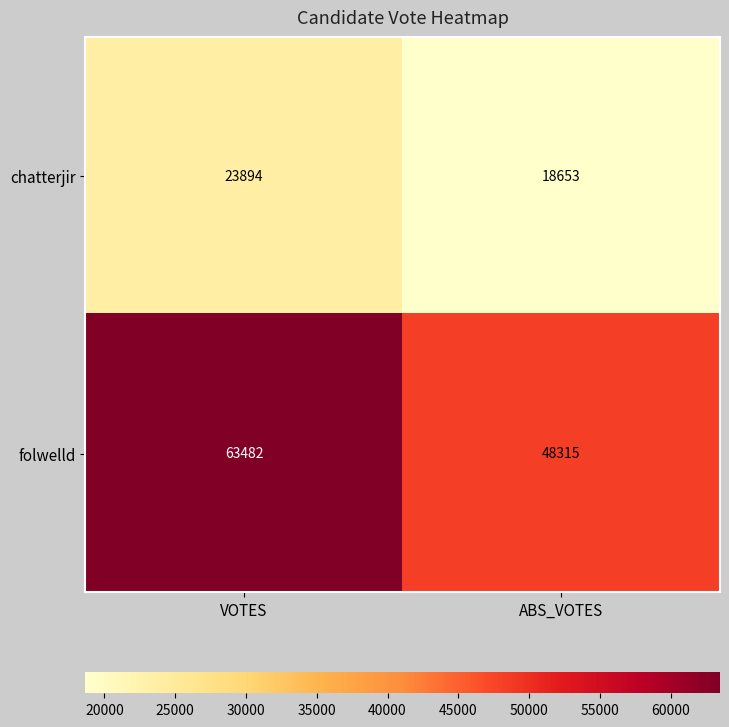

Which category has the highest value across all series?

VOTES